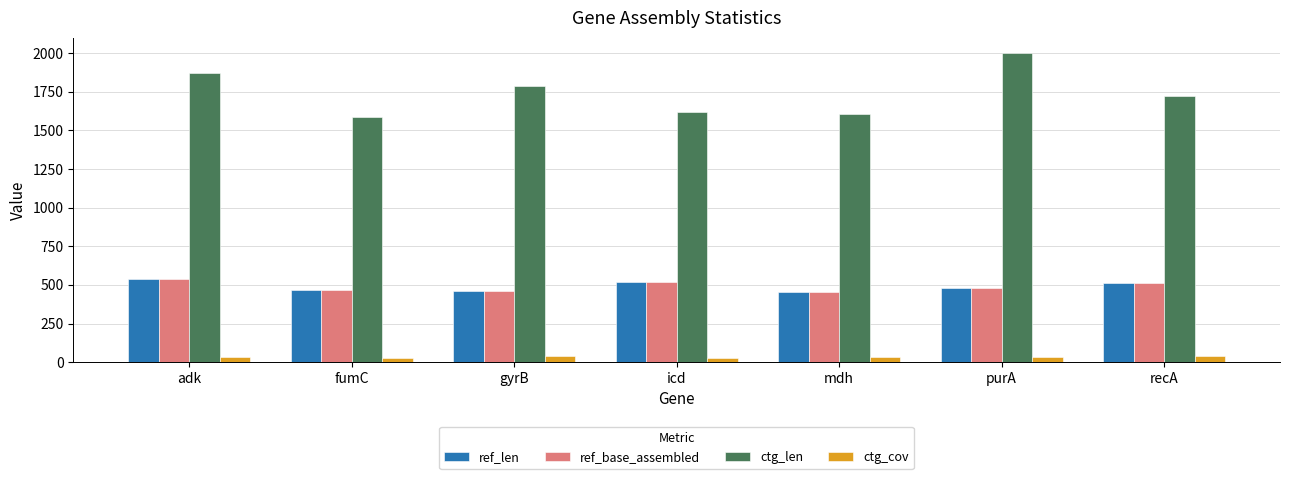

Which category has the highest value in the ref_len series?

adk